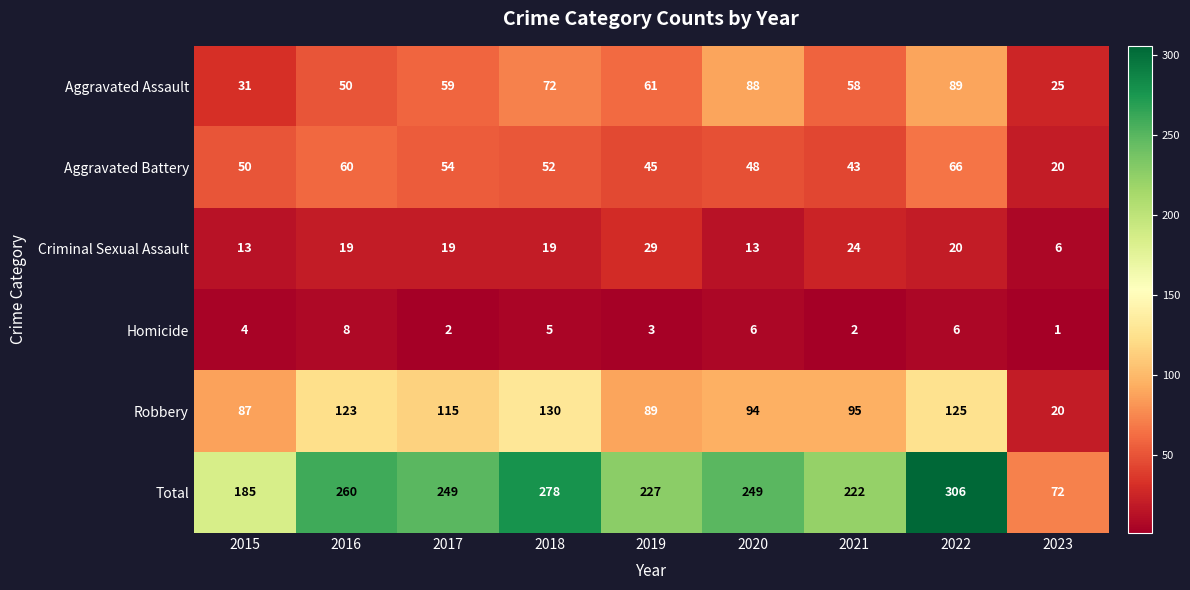

Between 2017 and 2021, which series saw the biggest shift?

Total